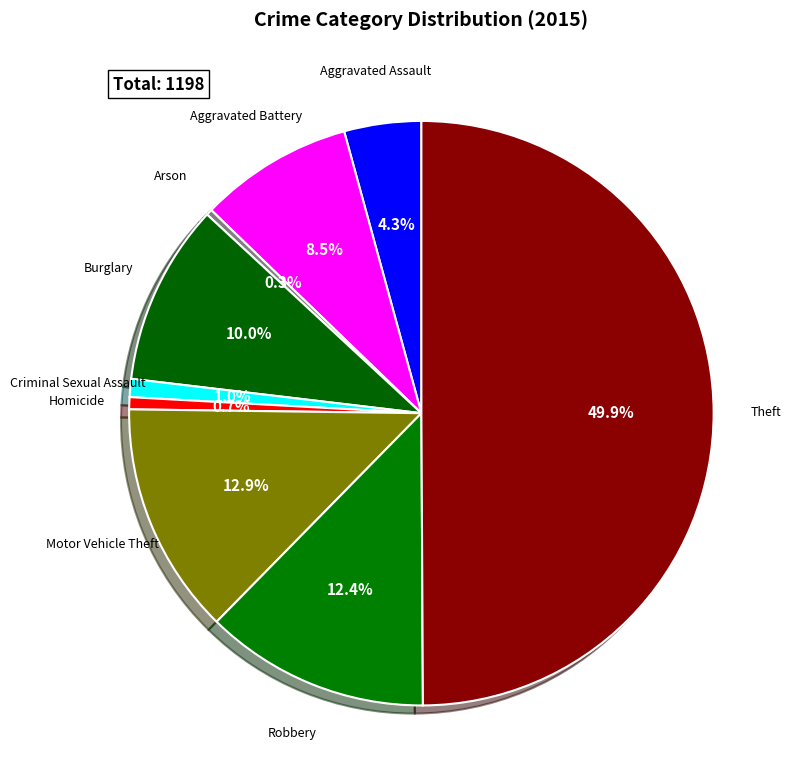

Is the sum of Theft and Motor Vehicle Theft greater than half?

Yes